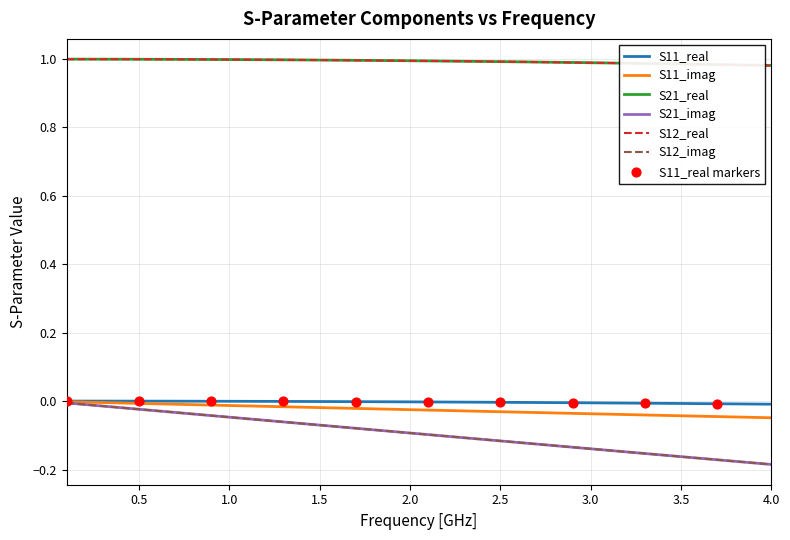

What are all the series names shown in the legend?

S11_real, S11_imag, S21_real, S21_imag, S12_real, S12_imag